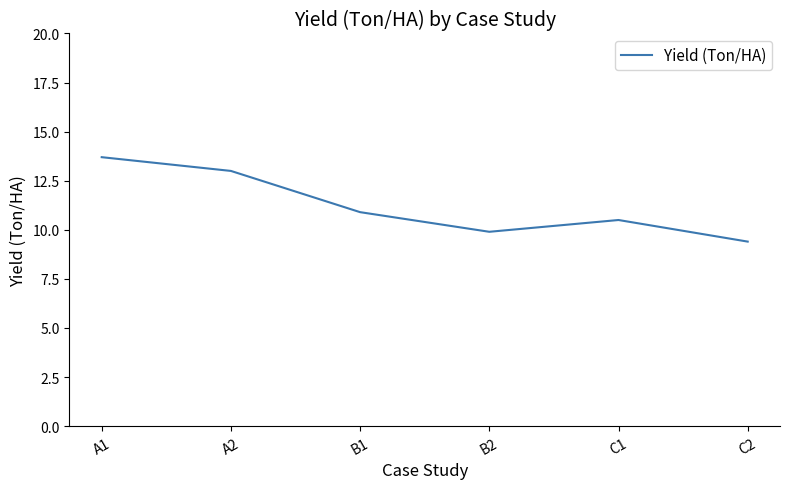

What is the maximum value shown in the chart?

13.7